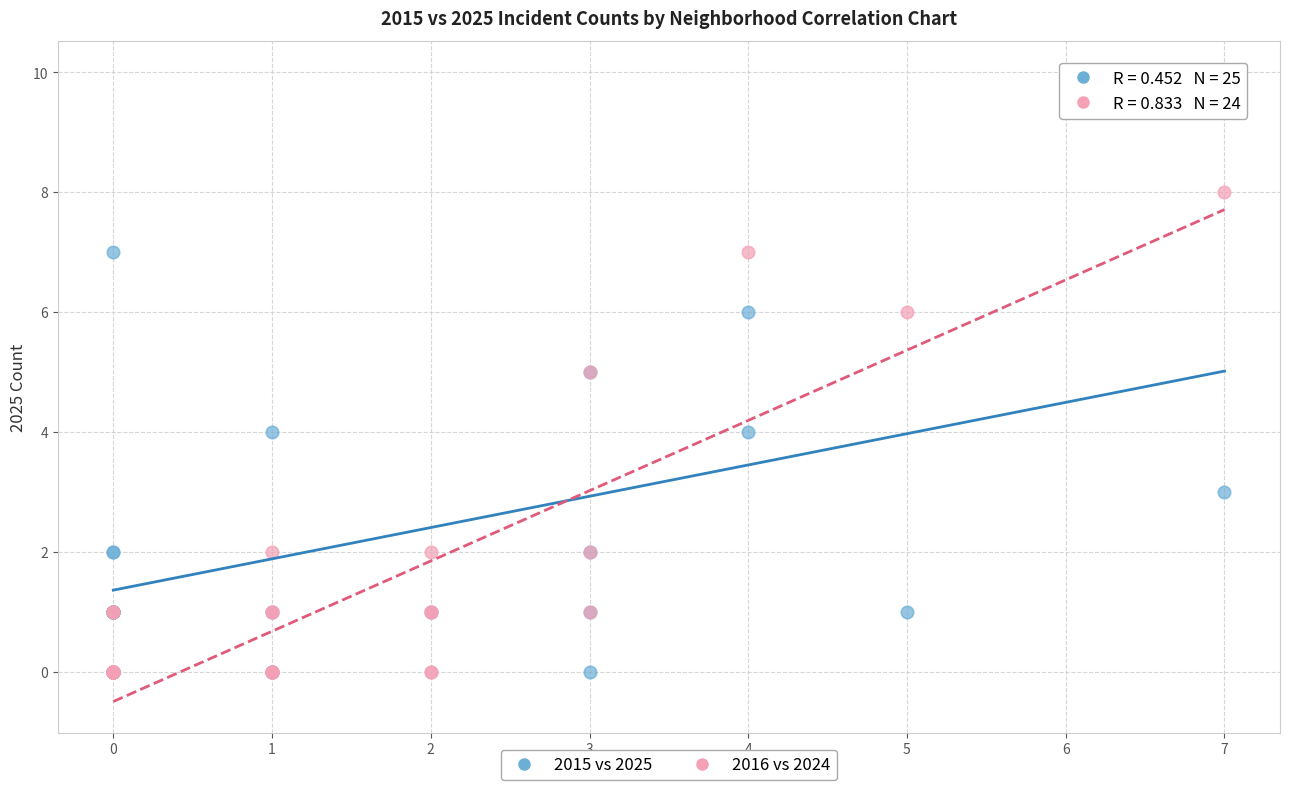

Which series reaches the maximum Y coordinate?

2015 vs 2025